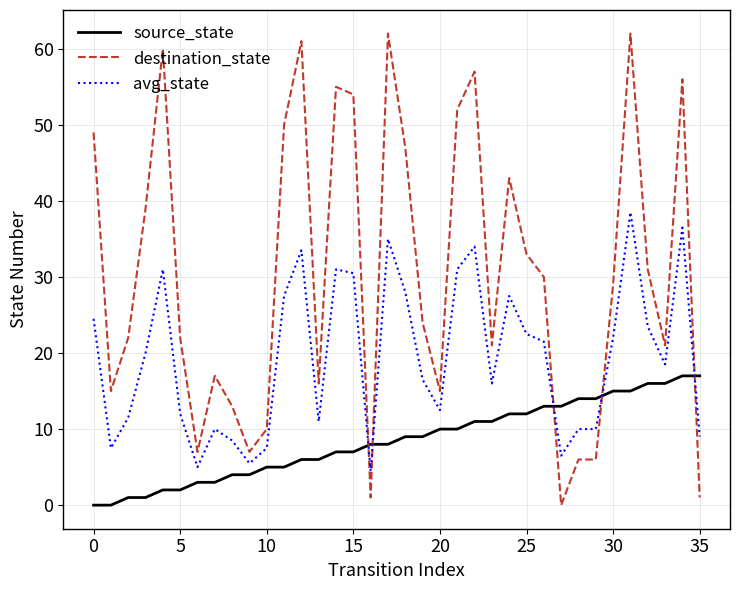

Which series has the largest total across all categories?

destination_state